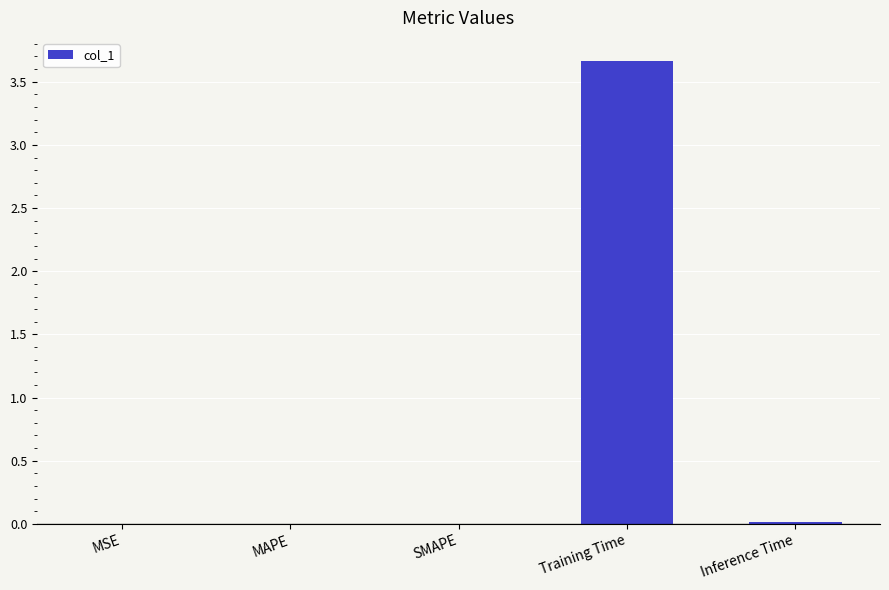

What is the greatest value displayed?

3.7